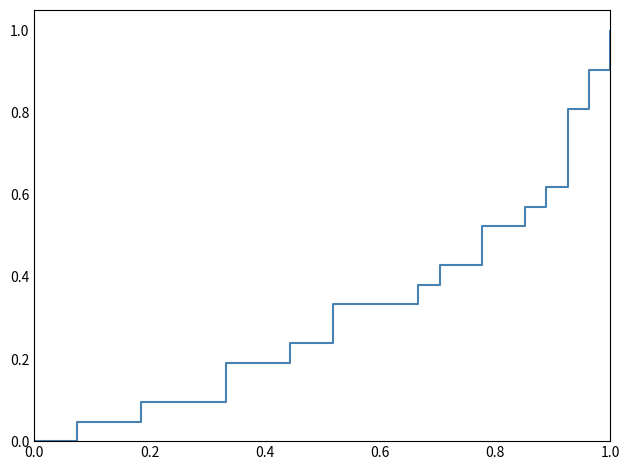

What is the sum of all values?

9.1